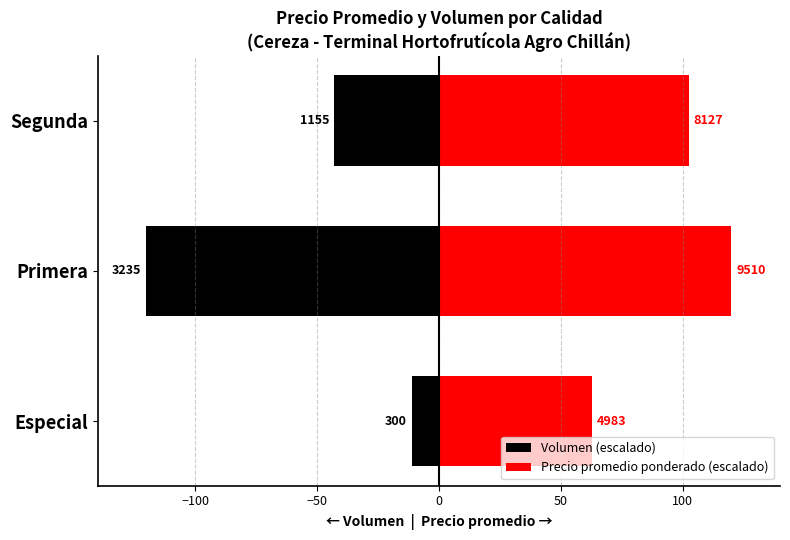

What is the smallest value displayed?

-120.0